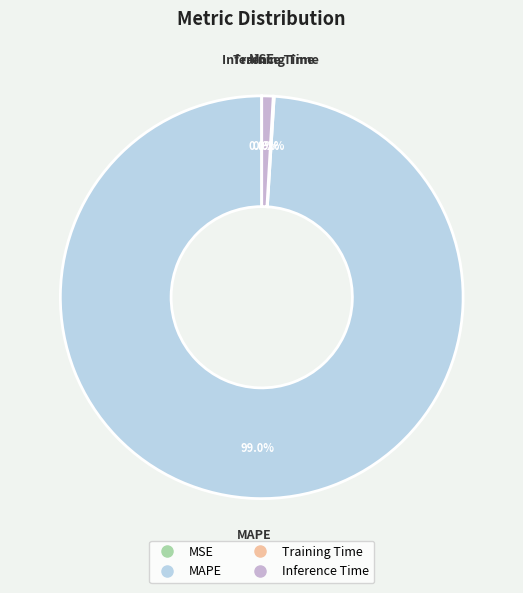

What is the largest slice in the pie chart?

MAPE